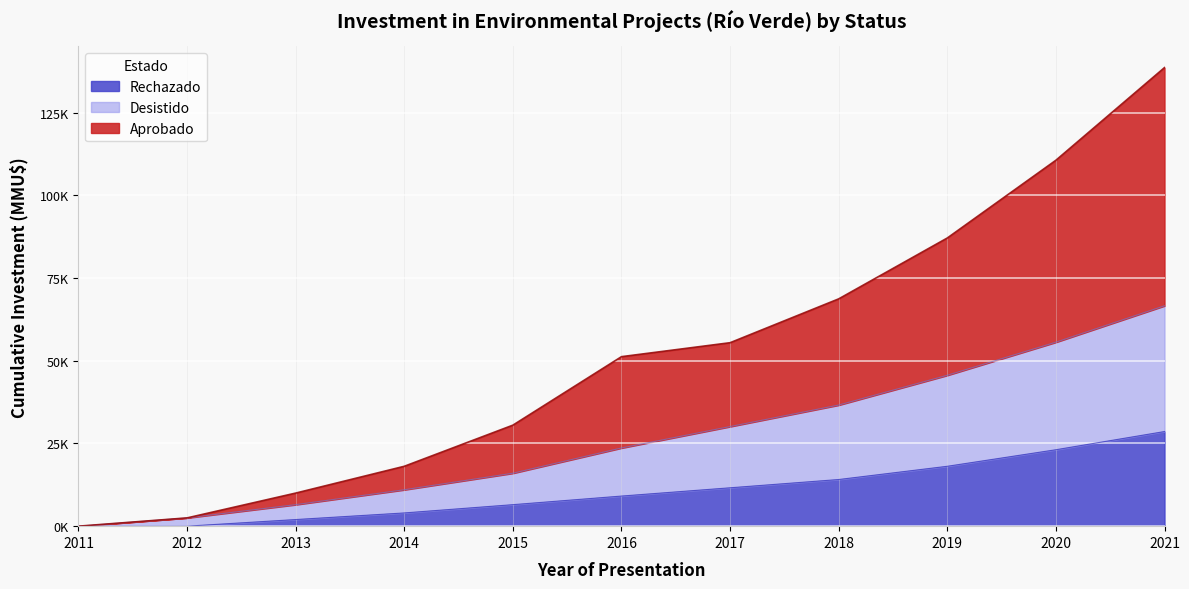

Reading left to right, list all the values displayed in this chart.

Aprobado: 0	2500	10000	18100	30531	51231	55450	68700	87100	110600	138600
Desistido: 0	2500	6500	11000	16000	23631	30100	36600	45600	55600	66600
Rechazado: 0	0	2000	4000	6500	9100	11600	14100	18100	23100	28600